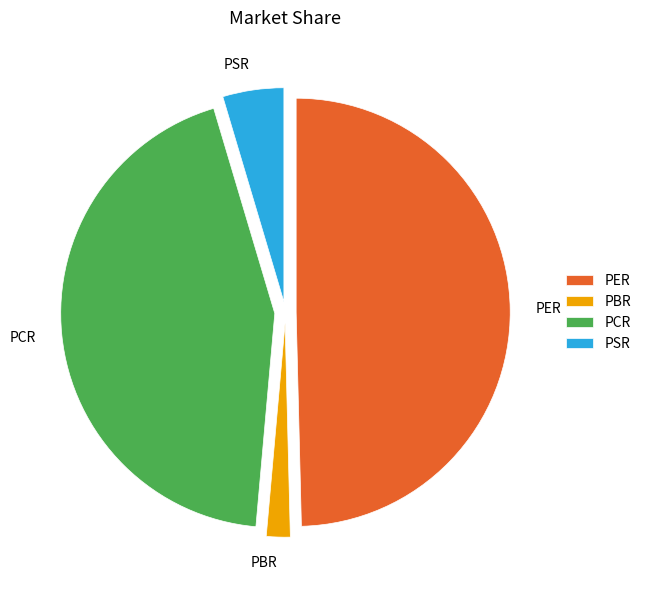

The PER slice represents 58% of the pie. True or false?

False